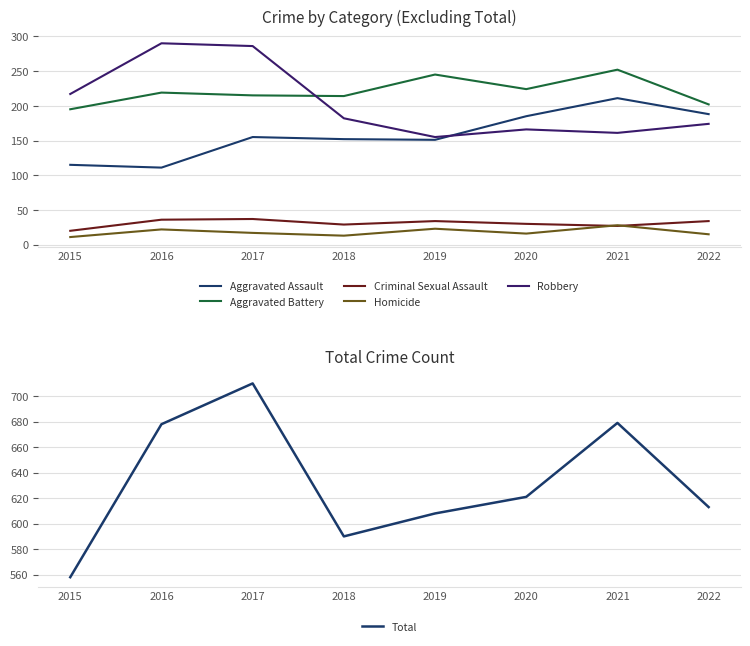

What is the difference between the second highest and second lowest values in the Aggravated Battery series?

43